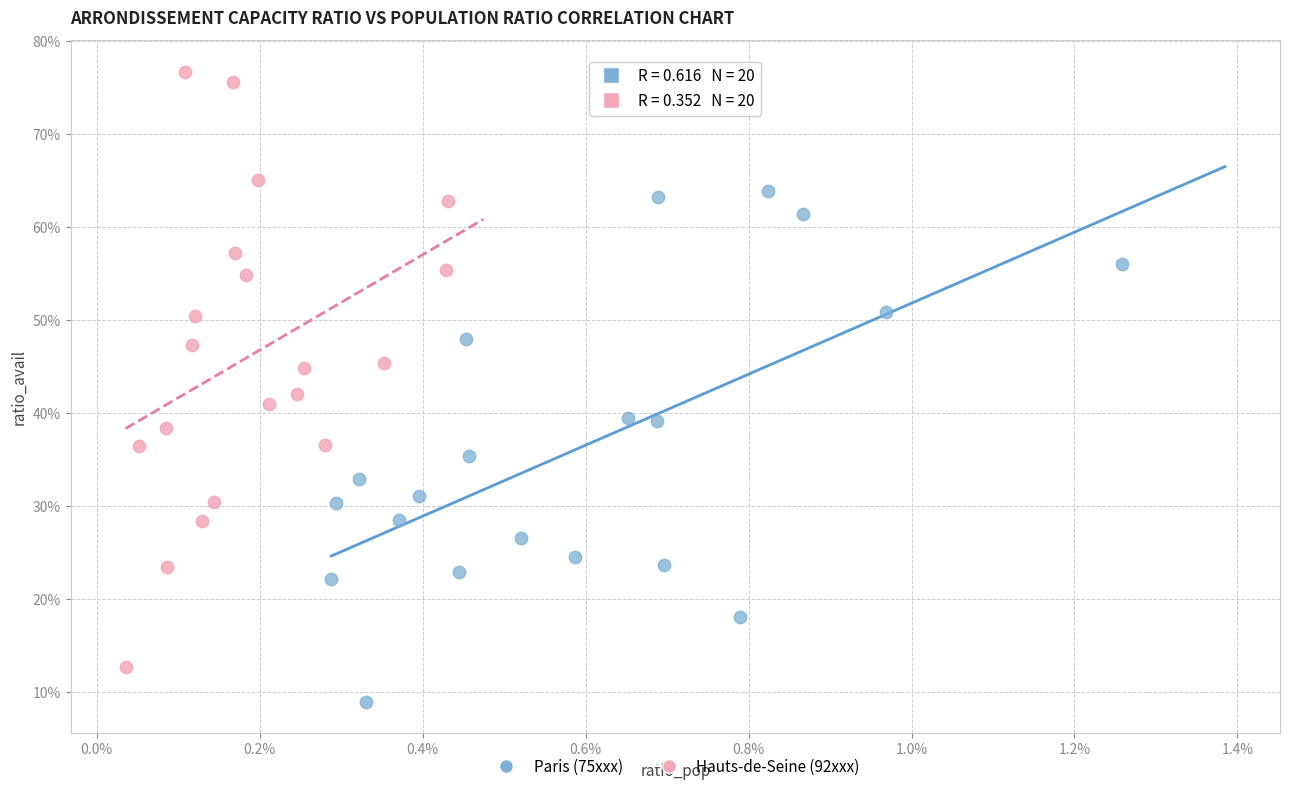

Which series has the widest spread of Y values?

Hauts-de-Seine (92xxx)